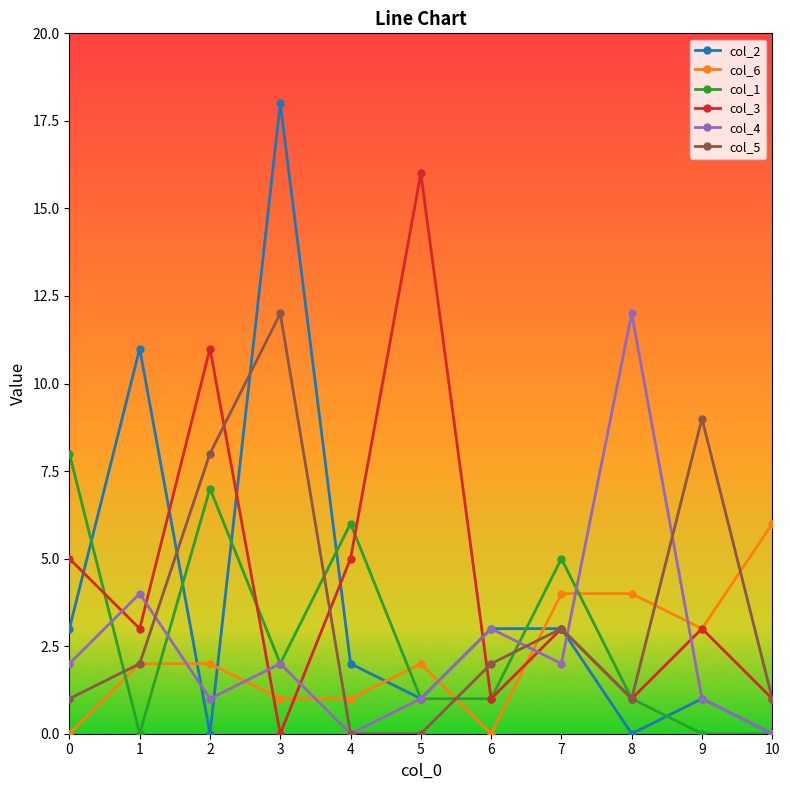

How many series are shown in this chart?

6